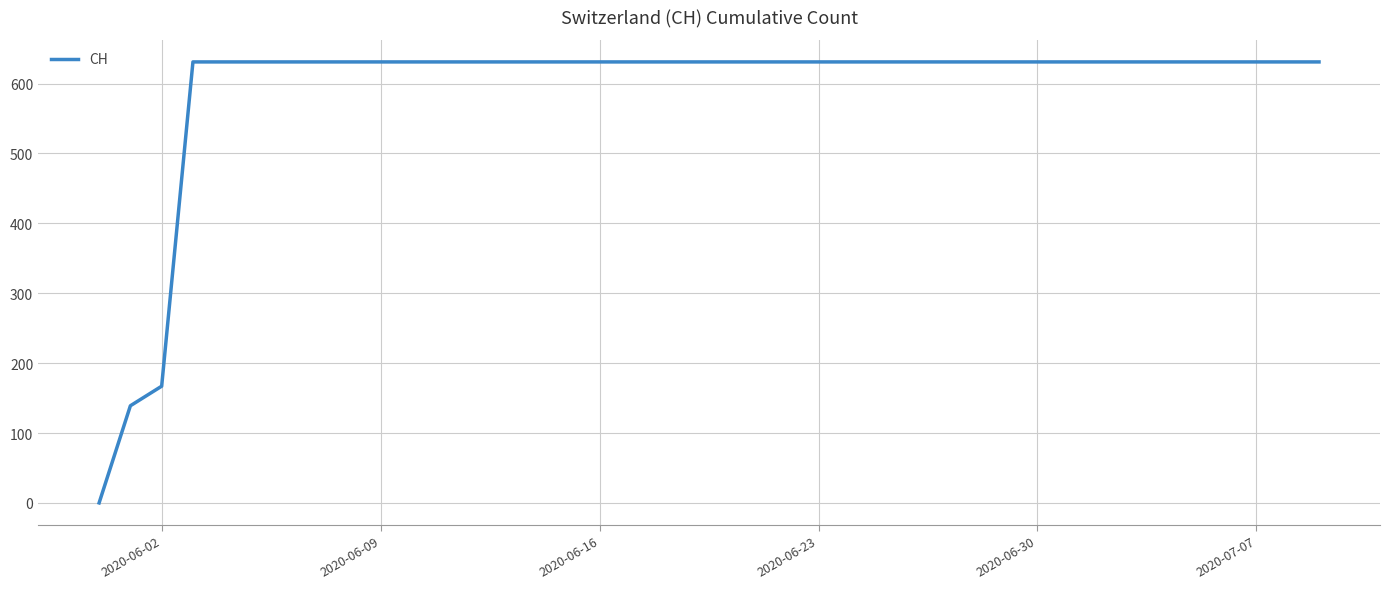

What is the difference between the maximum and minimum values?

631